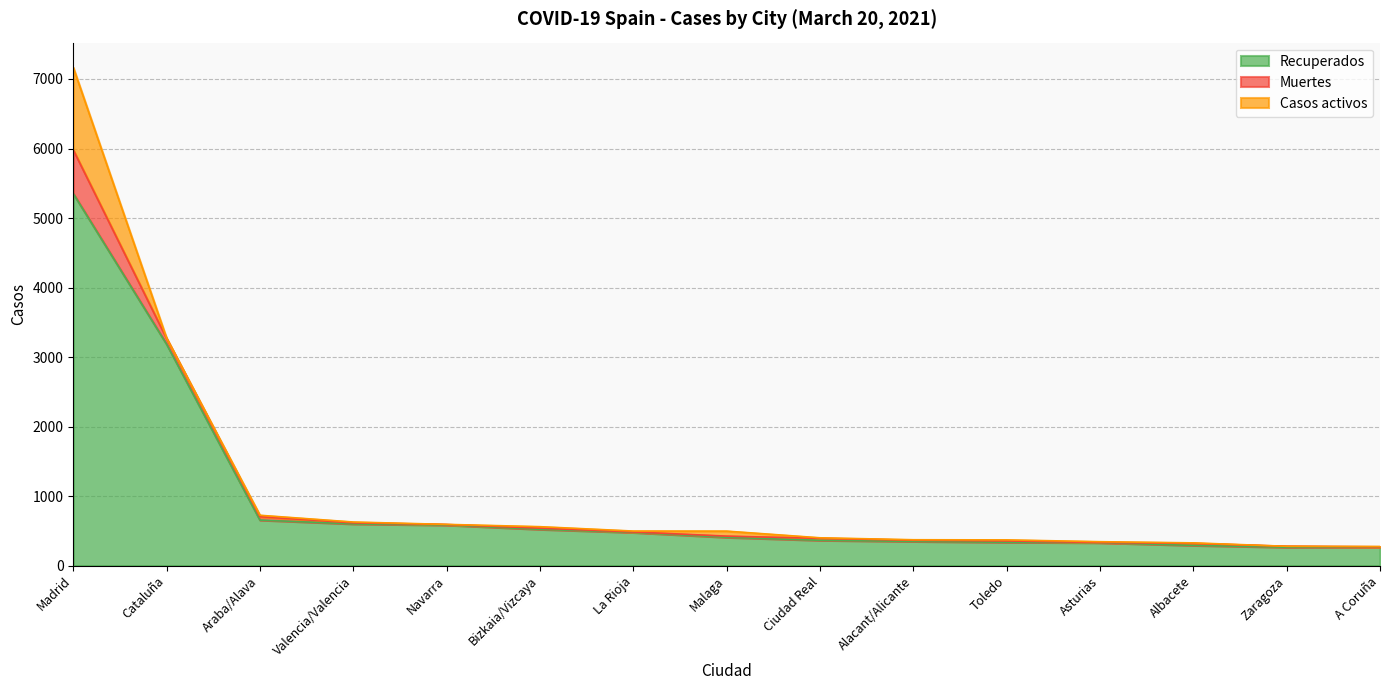

Reading right to left, list all the values displayed in this chart.

Recuperados: 267	264	291	329	336	348	364	407	477	522	583	600	655	3185	5351
Muertes: 3	14	28	3	19	17	28	17	7	17	8	15	48	82	628
Casos activos: 5	0	8	12	15	7	8	72	13	21	2	12	21	3	1186